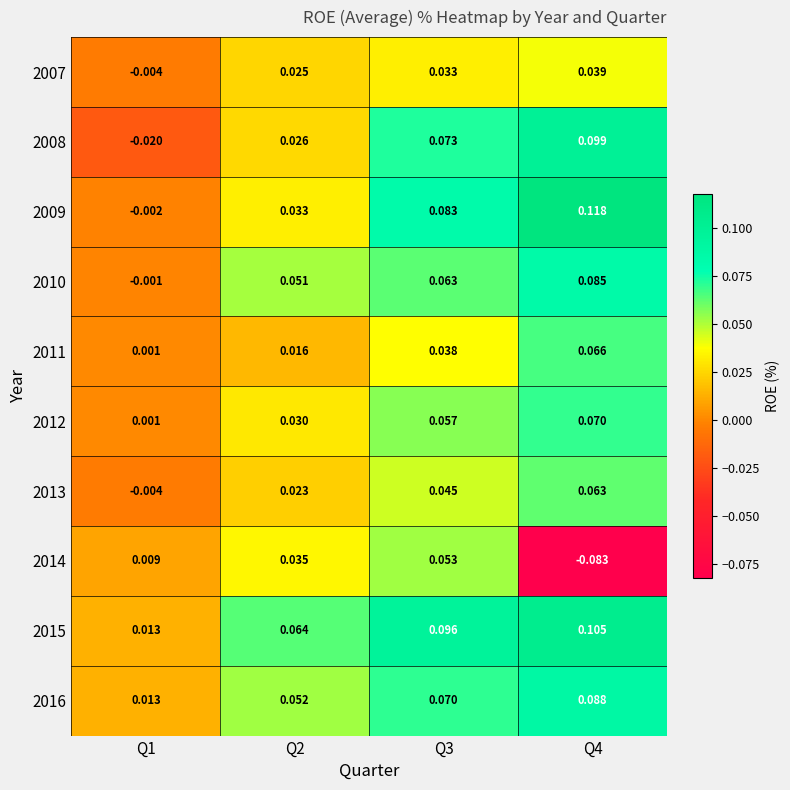

Is the value of 2011 at Q3 greater than the value of 2008 at Q4?

No